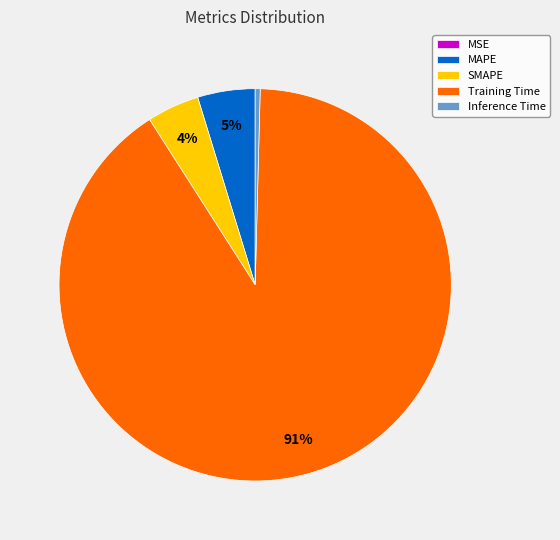

Is it true that Inference Time is 15% of the pie?

False